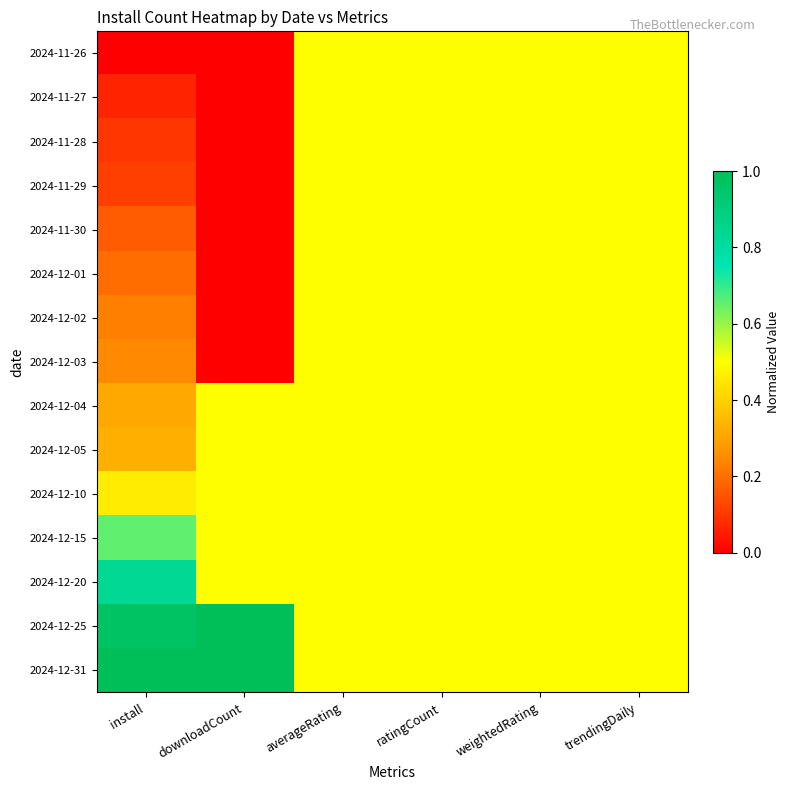

Reading left to right, transcribe all the data shown in this chart.

2024-11-26: install=0.0	downloadCount=0.0	averageRating=0.5	ratingCount=0.5	weightedRating=0.5	trendingDaily=0.5
2024-11-27: install=0.1	downloadCount=0.0	averageRating=0.5	ratingCount=0.5	weightedRating=0.5	trendingDaily=0.5
2024-11-28: install=0.1	downloadCount=0.0	averageRating=0.5	ratingCount=0.5	weightedRating=0.5	trendingDaily=0.5
2024-11-29: install=0.1	downloadCount=0.0	averageRating=0.5	ratingCount=0.5	weightedRating=0.5	trendingDaily=0.5
2024-11-30: install=0.2	downloadCount=0.0	averageRating=0.5	ratingCount=0.5	weightedRating=0.5	trendingDaily=0.5
2024-12-01: install=0.2	downloadCount=0.0	averageRating=0.5	ratingCount=0.5	weightedRating=0.5	trendingDaily=0.5
2024-12-02: install=0.2	downloadCount=0.0	averageRating=0.5	ratingCount=0.5	weightedRating=0.5	trendingDaily=0.5
2024-12-03: install=0.2	downloadCount=0.0	averageRating=0.5	ratingCount=0.5	weightedRating=0.5	trendingDaily=0.5
2024-12-04: install=0.3	downloadCount=0.5	averageRating=0.5	ratingCount=0.5	weightedRating=0.5	trendingDaily=0.5
2024-12-05: install=0.3	downloadCount=0.5	averageRating=0.5	ratingCount=0.5	weightedRating=0.5	trendingDaily=0.5
2024-12-10: install=0.5	downloadCount=0.5	averageRating=0.5	ratingCount=0.5	weightedRating=0.5	trendingDaily=0.5
2024-12-15: install=0.7	downloadCount=0.5	averageRating=0.5	ratingCount=0.5	weightedRating=0.5	trendingDaily=0.5
2024-12-20: install=0.8	downloadCount=0.5	averageRating=0.5	ratingCount=0.5	weightedRating=0.5	trendingDaily=0.5
2024-12-25: install=1.0	downloadCount=1.0	averageRating=0.5	ratingCount=0.5	weightedRating=0.5	trendingDaily=0.5
2024-12-31: install=1.0	downloadCount=1.0	averageRating=0.5	ratingCount=0.5	weightedRating=0.5	trendingDaily=0.5